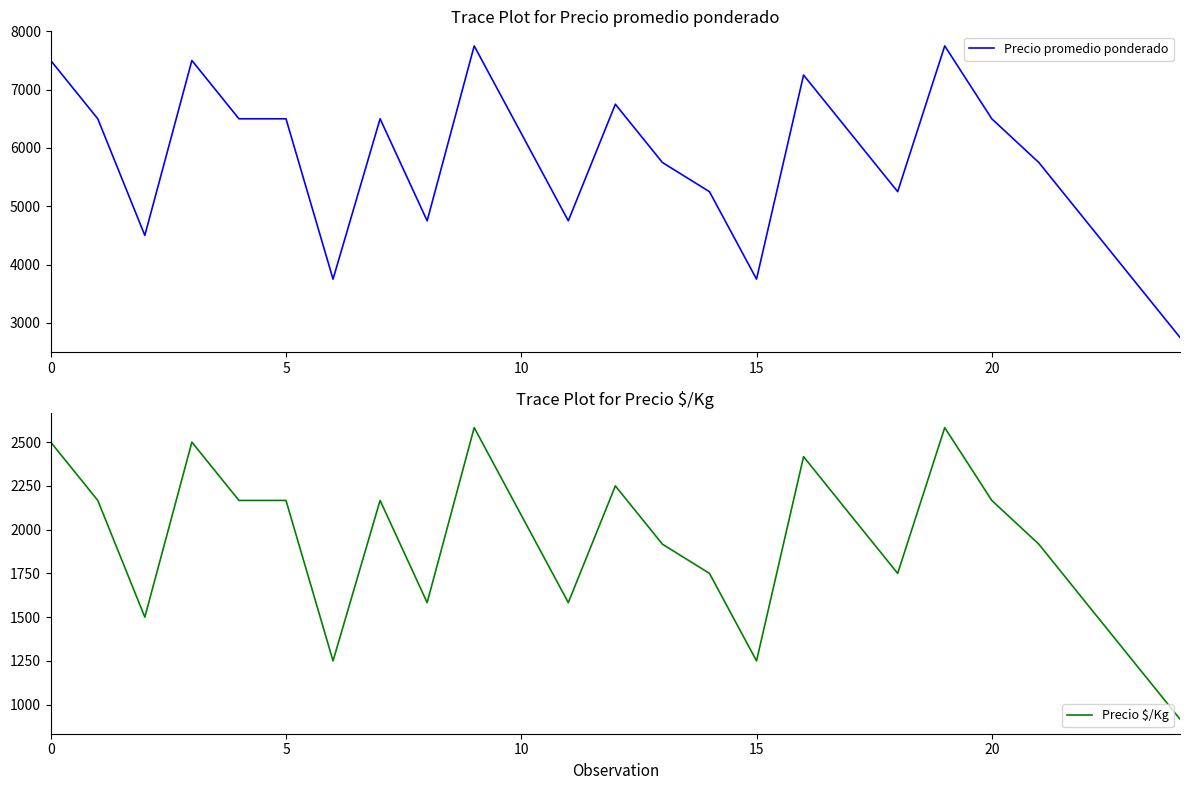

At how many categories does at least one series exceed 4023?

21